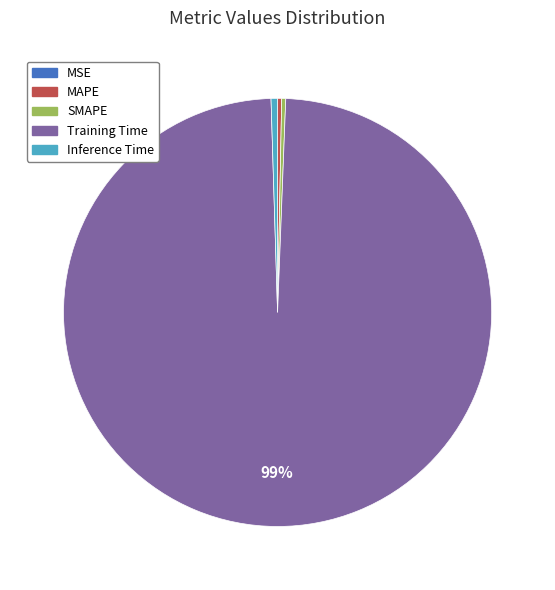

Is there a majority slice in this chart?

Yes